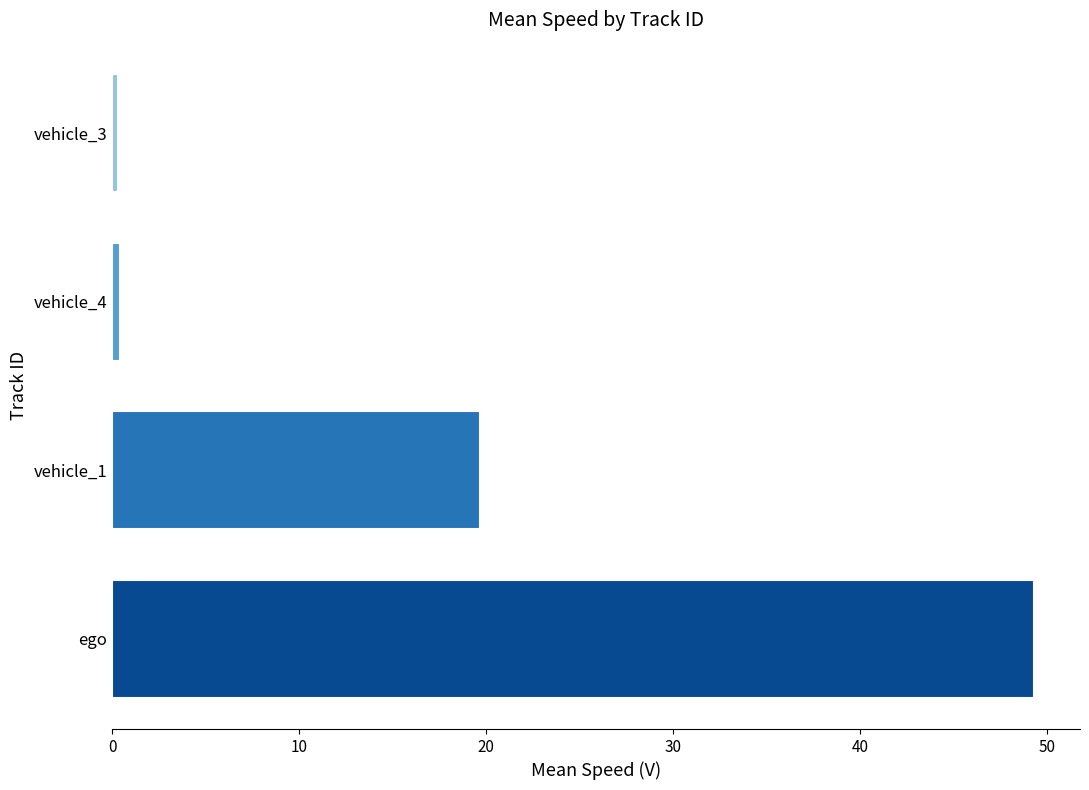

The chart shows a value of 49.3 at ego. True or false?

True